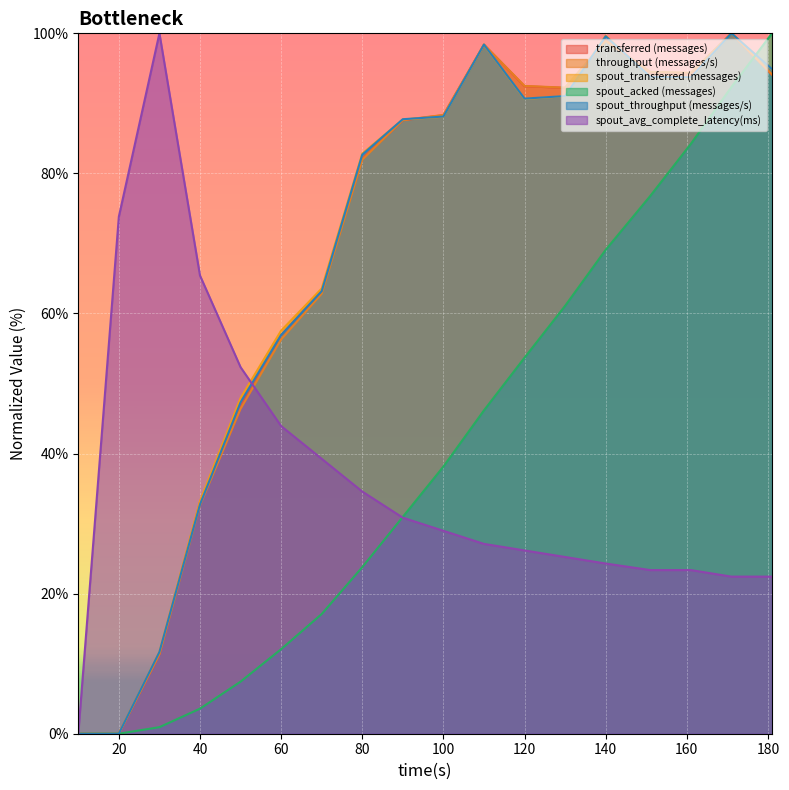

Is the value of spout_transferred (messages) at 120 greater than the value of spout_throughput (messages/s) at 120?

No